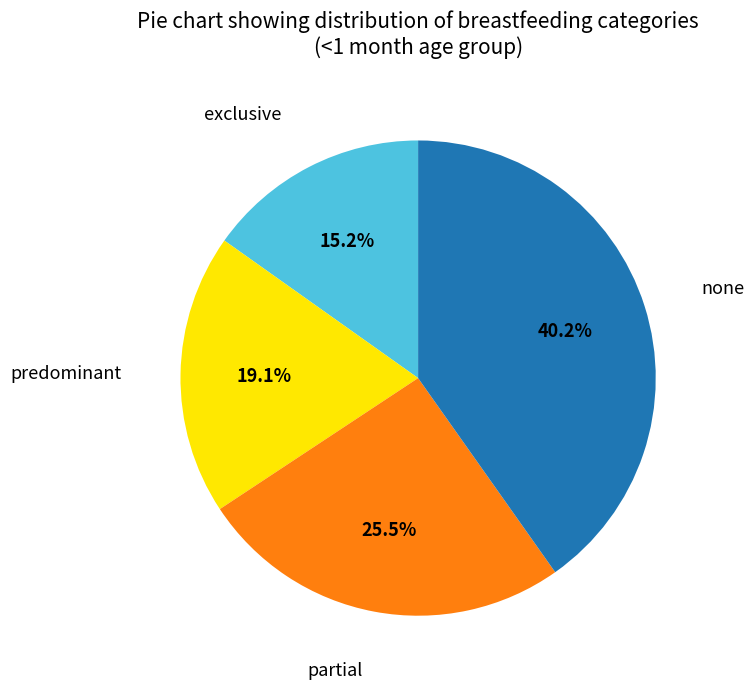

Approximately how many times larger is the value at none compared to predominant?

2.1